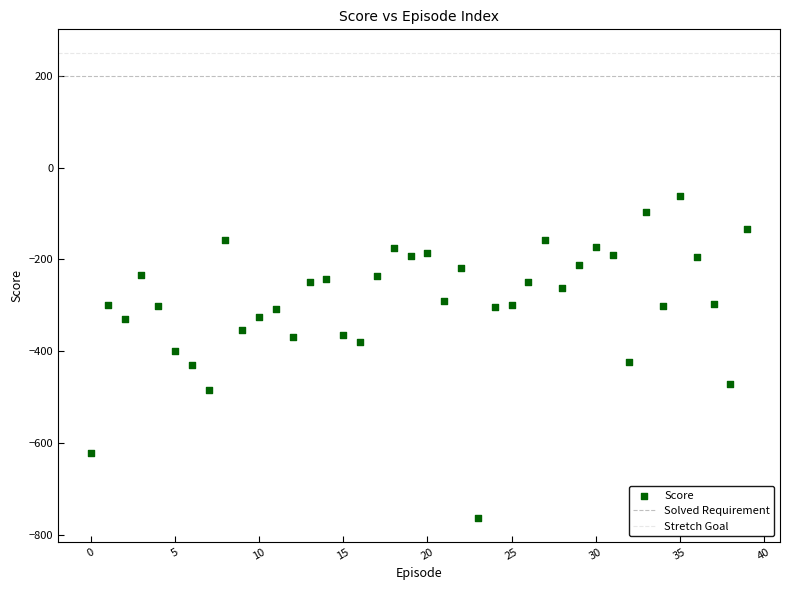

What is the range of Y values (max minus min)?

701.8